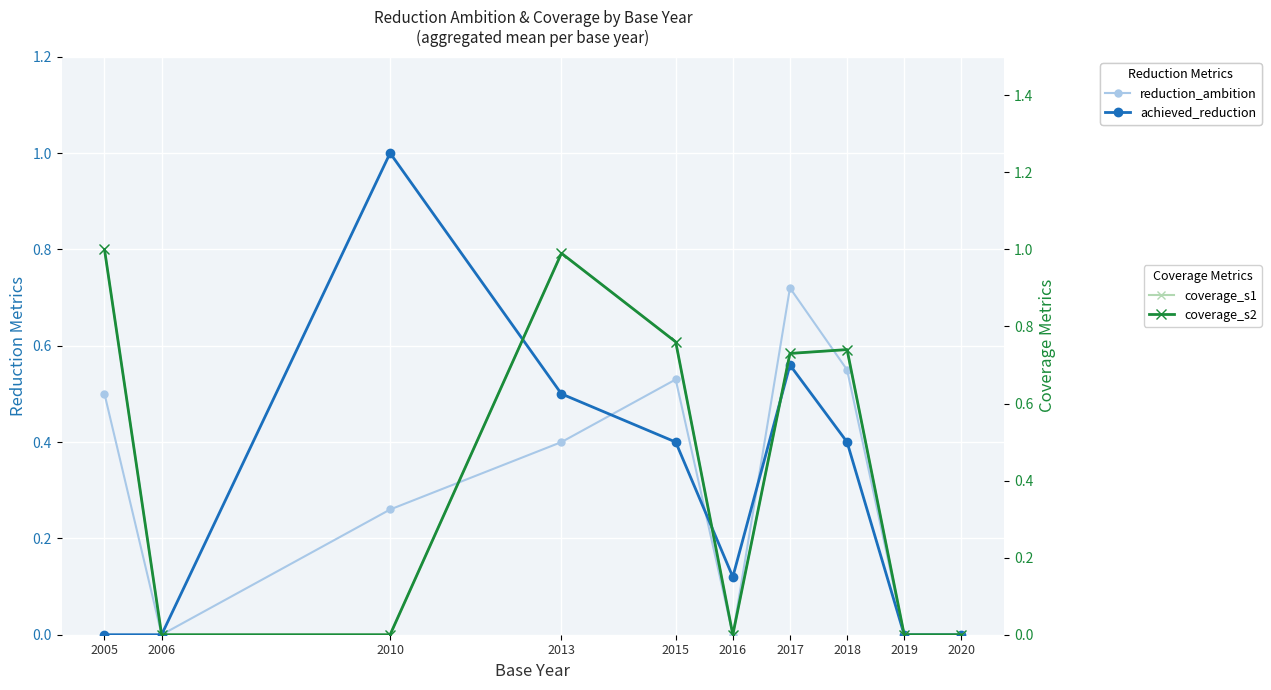

How many categories are shown in the chart?

10